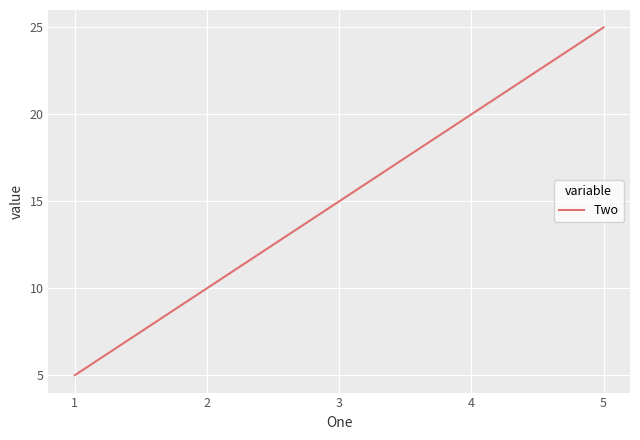

Reading left to right, transcribe all the data shown in this chart.

5	10	15	20	25